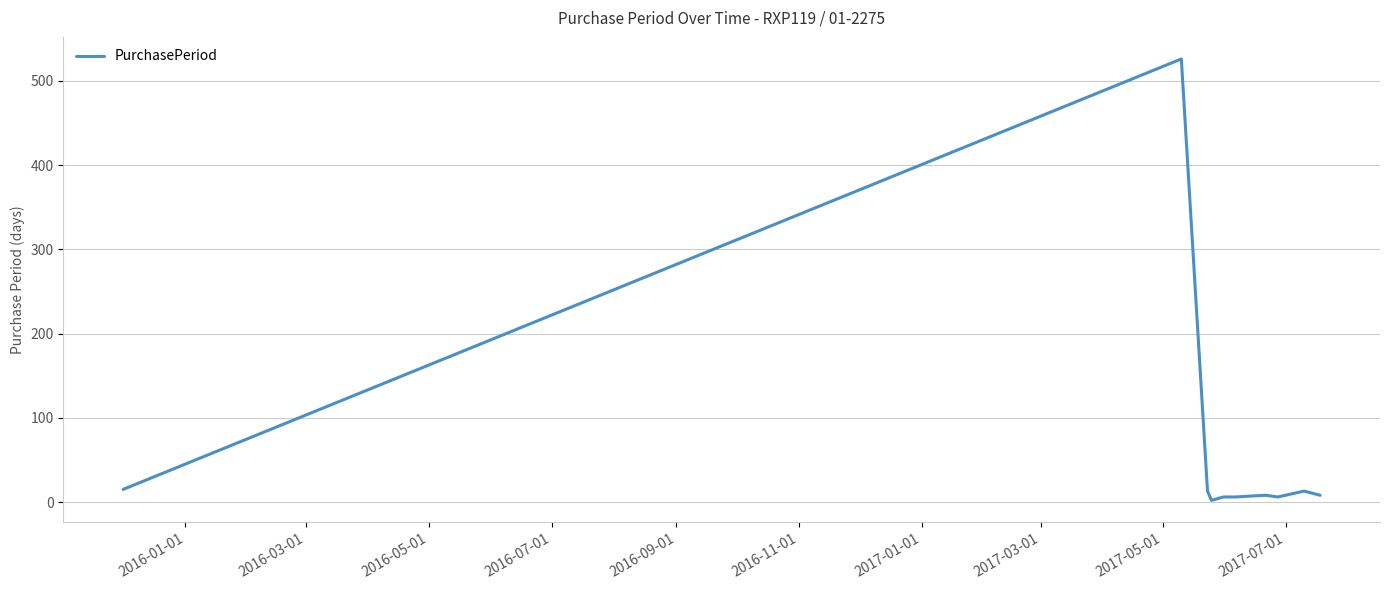

What is the greatest value displayed?

526